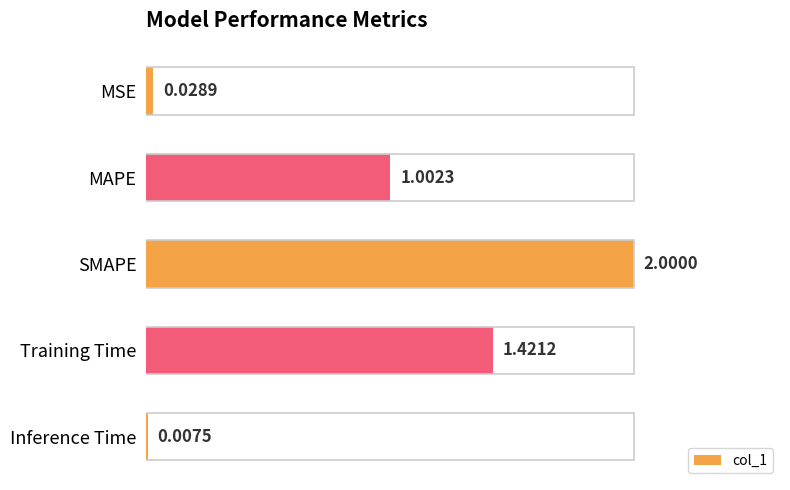

Which has a higher value, MAPE or SMAPE?

SMAPE